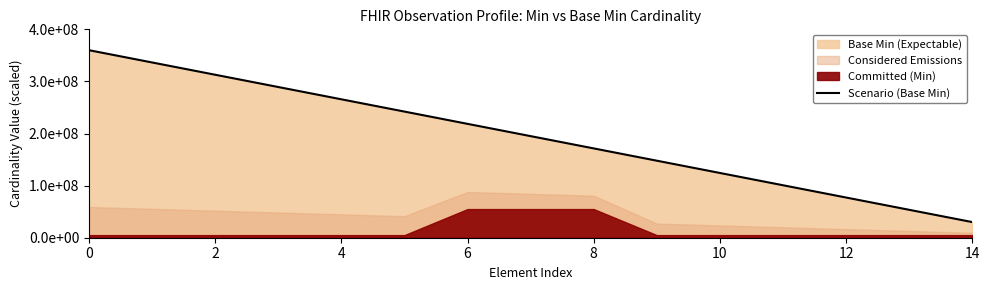

What is the label of the 3rd point from the left?

2